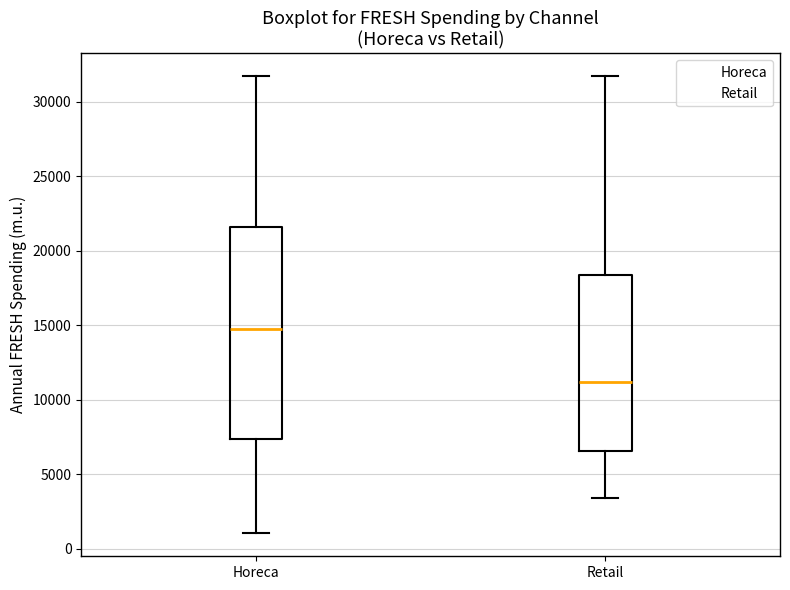

Reading left to right, transcribe this box plot: for each box, give where its median line is, the range the box spans, and where its two whiskers end, as read against the y-axis. The values are not printed on the chart, so give them approximately, as read against the axis.

Horeca: median 14500, box 7500 to 21500, whiskers 1000 to 31500
Retail: median 11000, box 6500 to 18500, whiskers 3500 to 31500